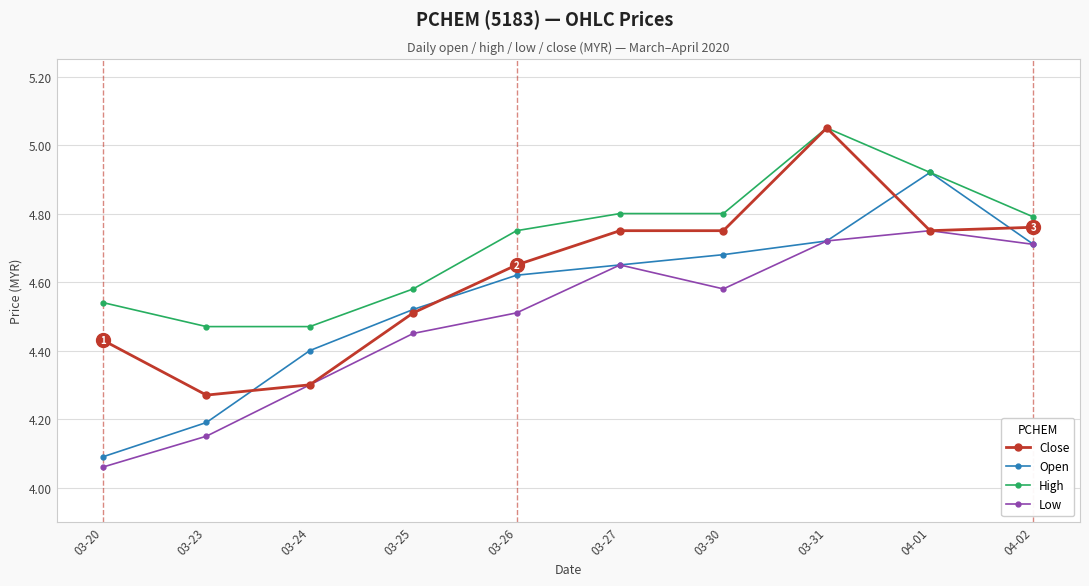

What is the label of the 4th point from the right?

03-30